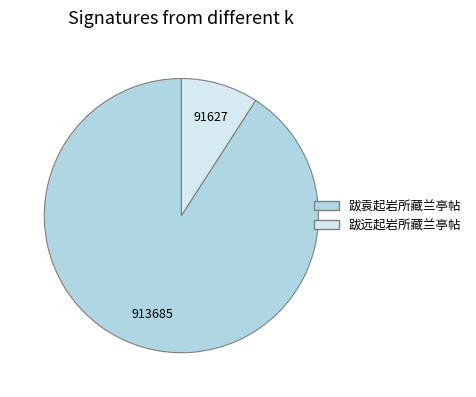

Which category accounts for the majority?

跋袁起岩所藏兰亭帖